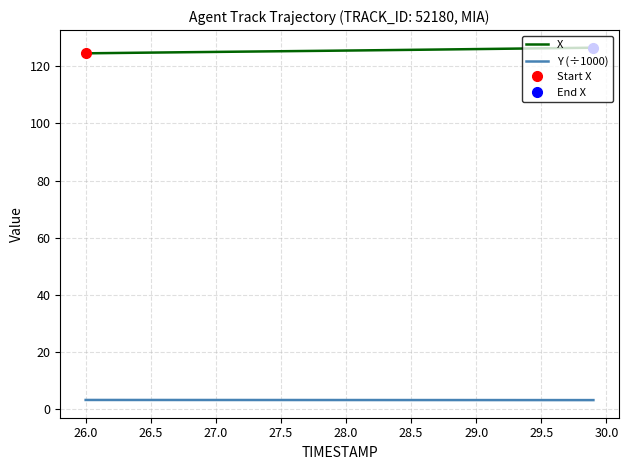

What is the greatest value displayed?

126.5